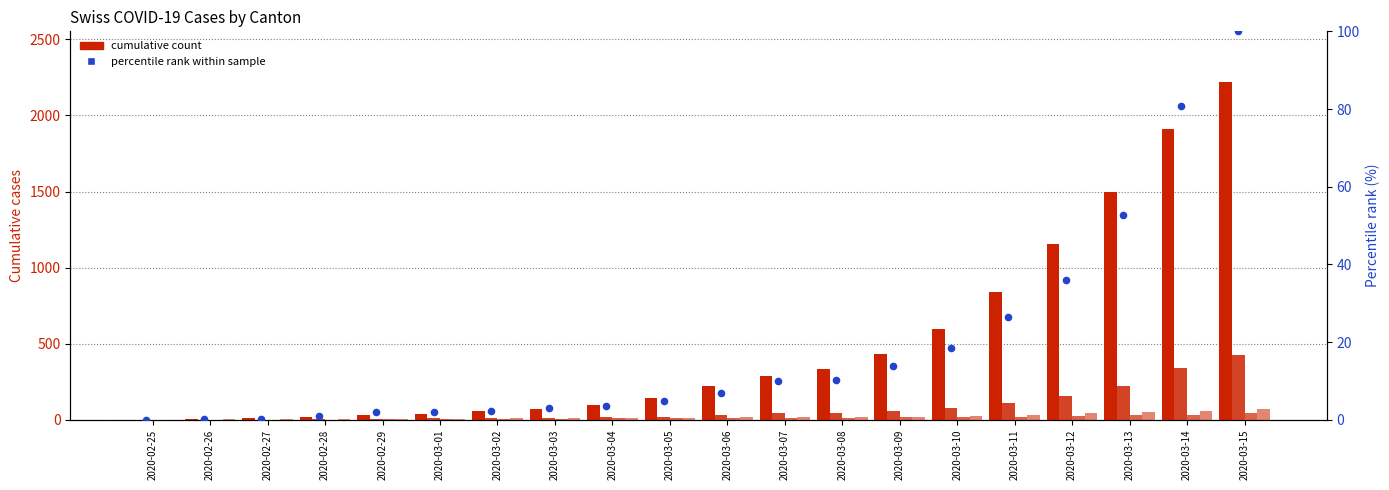

What is the total value across all series at 2020-03-06?

286.8